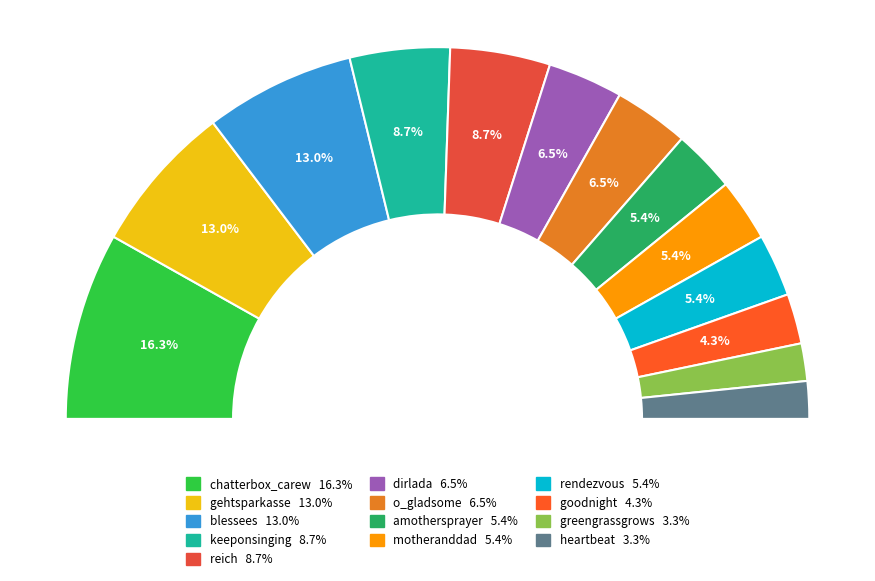

Between amothersprayer and gehtsparkasse, which is larger?

gehtsparkasse